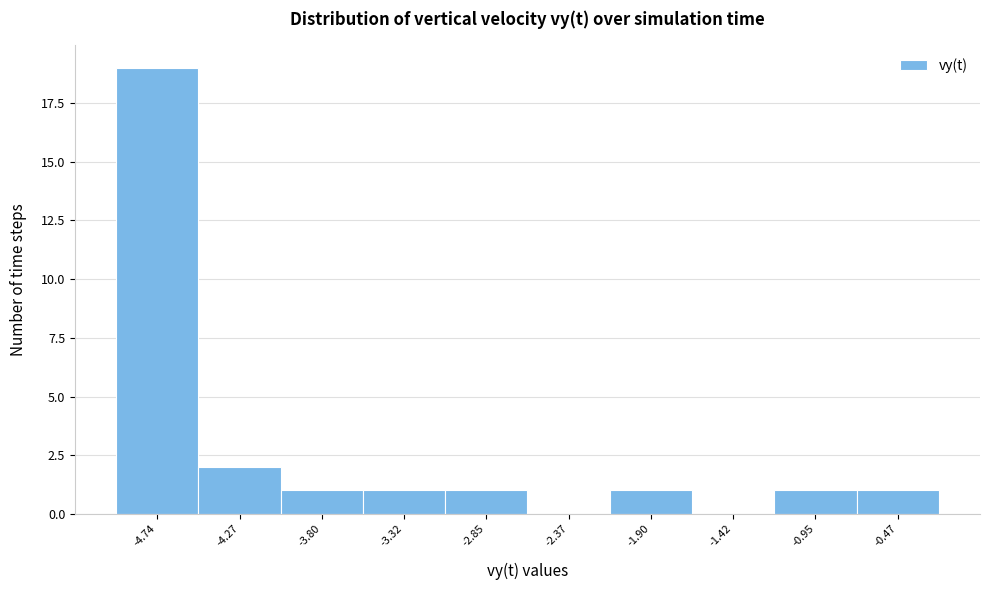

Reading left to right, list all the values displayed in this chart.

-4.74=19	-4.27=2	-3.80=1	-3.32=1	-2.85=1	-2.37=0	-1.90=1	-1.42=0	-0.95=1	-0.47=1